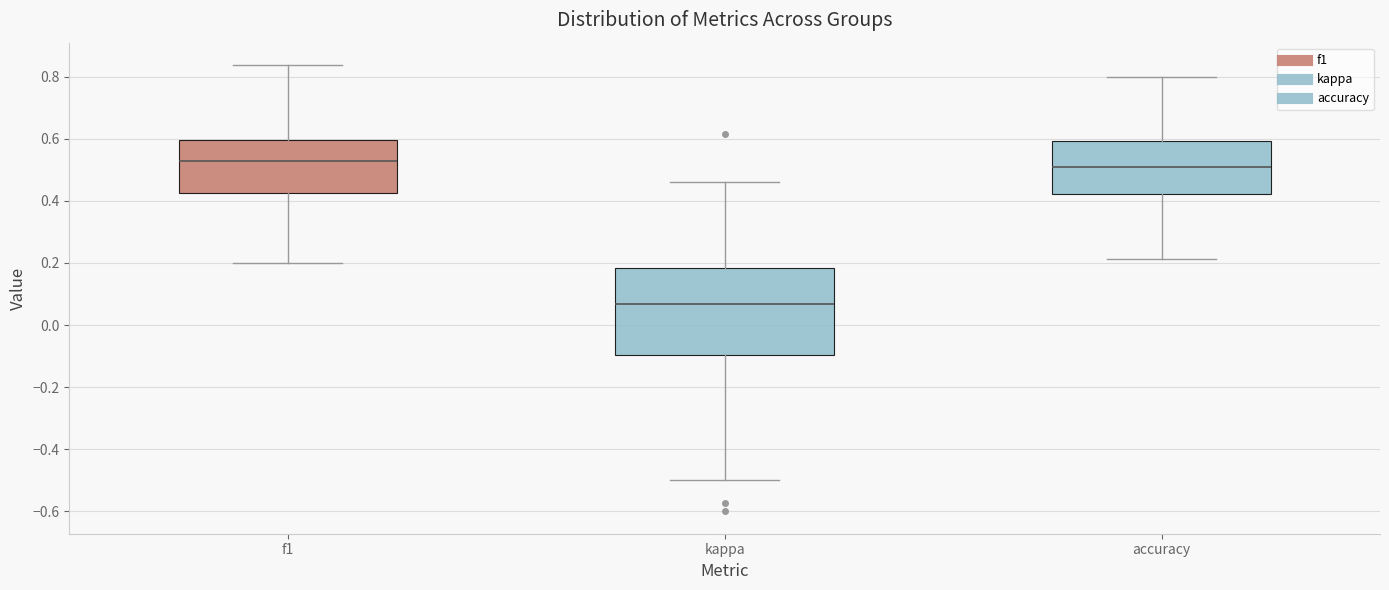

Where does the lower whisker of the box for f1 end on the y-axis? The values are not printed on the chart, so give them approximately, as read against the axis.

0.20